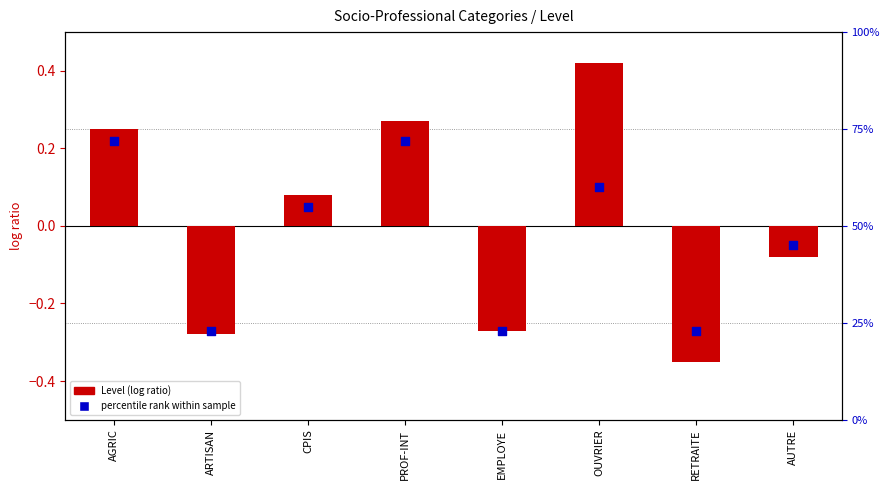

Is the value of Level at CPIS greater than the value of percentile rank at CPIS?

Yes